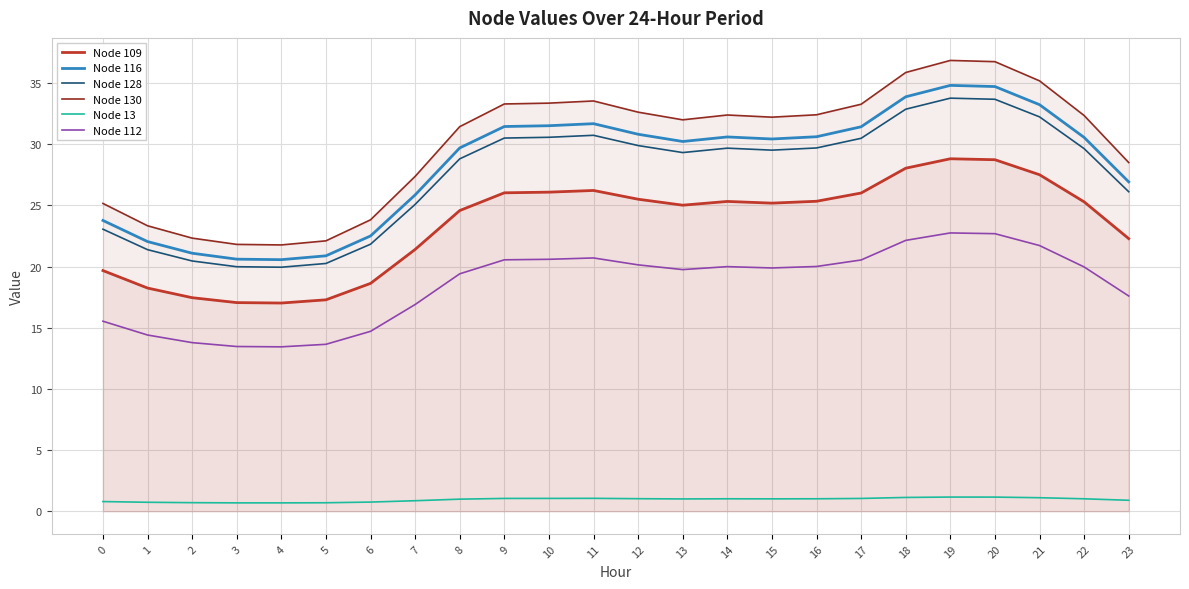

What is the average value of the Node 109 series?

23.4